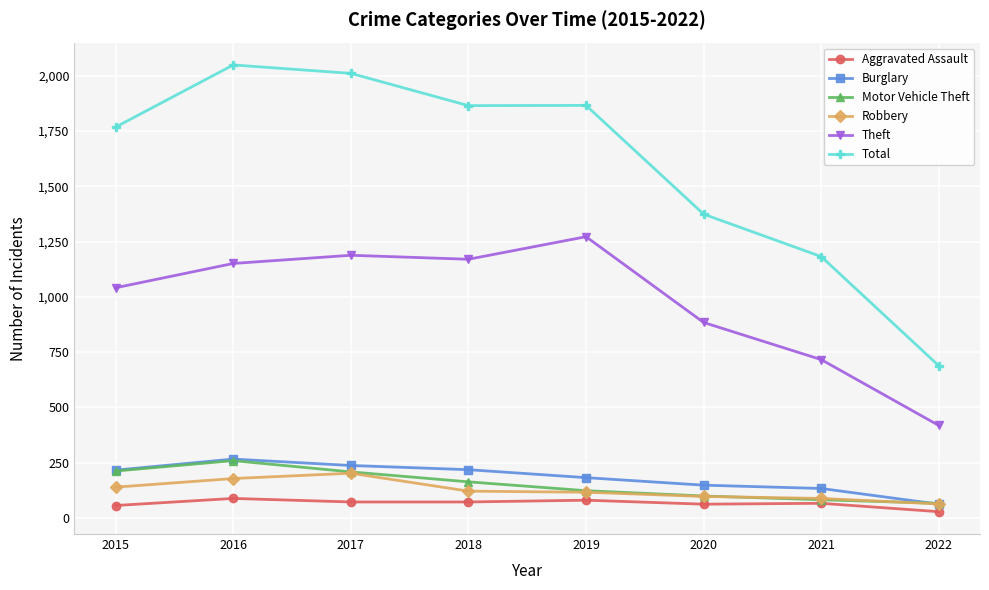

Which category has the lowest value in the Total series?

2022